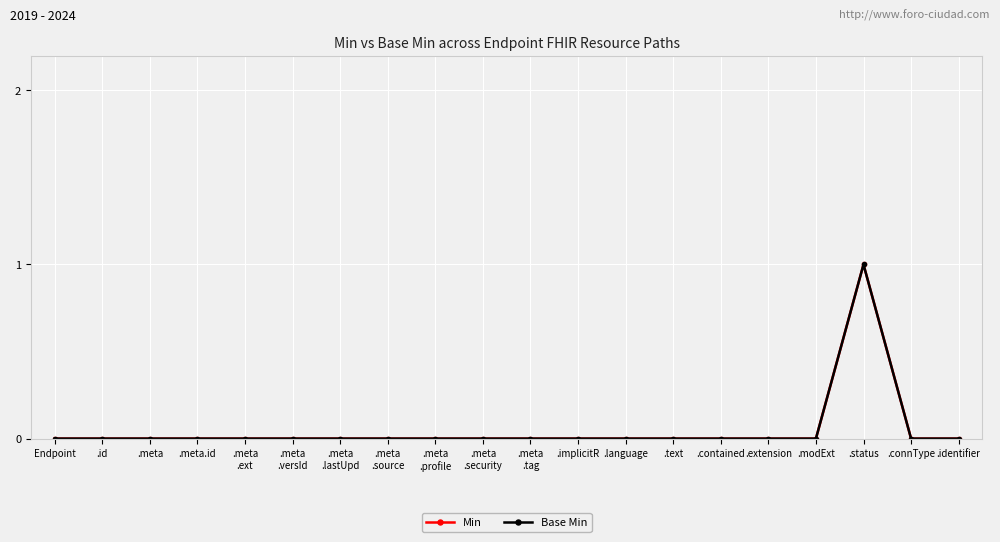

True or false: Base Min and Min intersect in this chart.

False